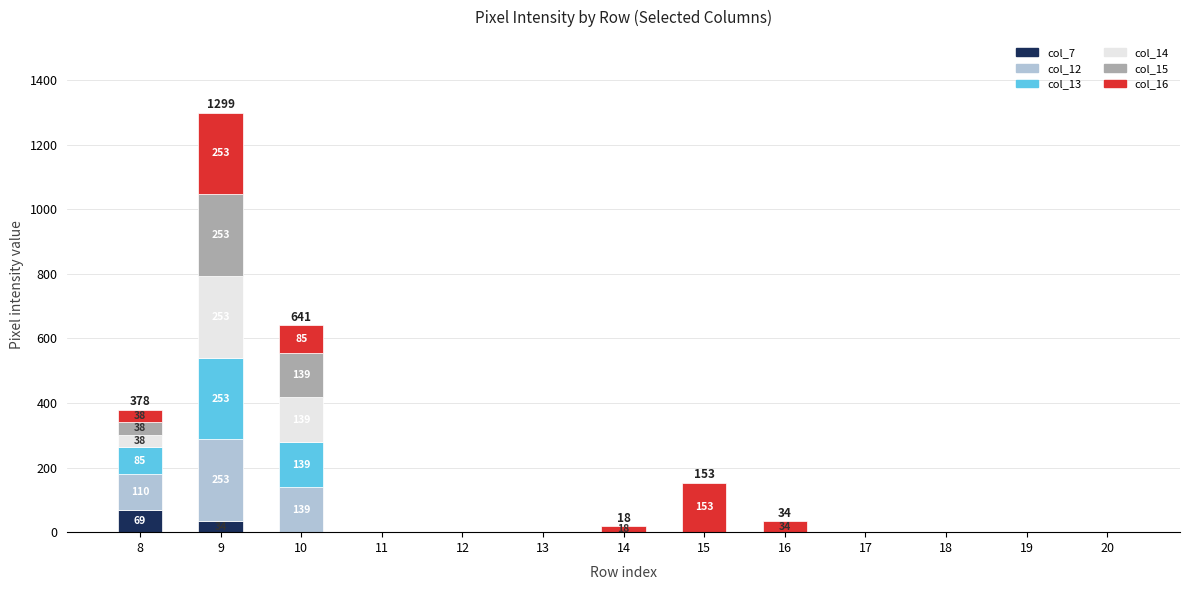

At which category is the sum across all series the highest?

9